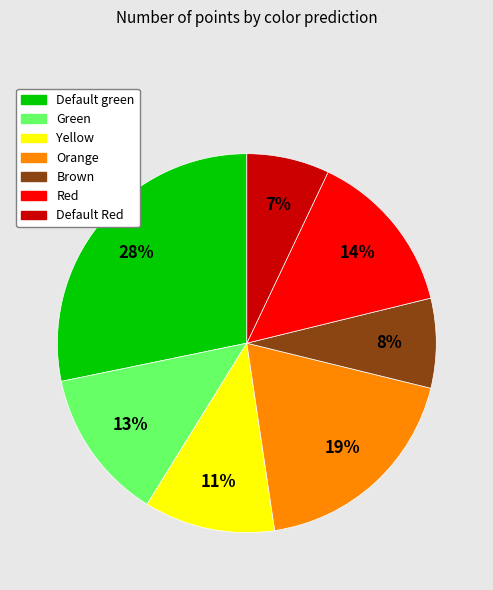

How many slices are in this pie chart?

7